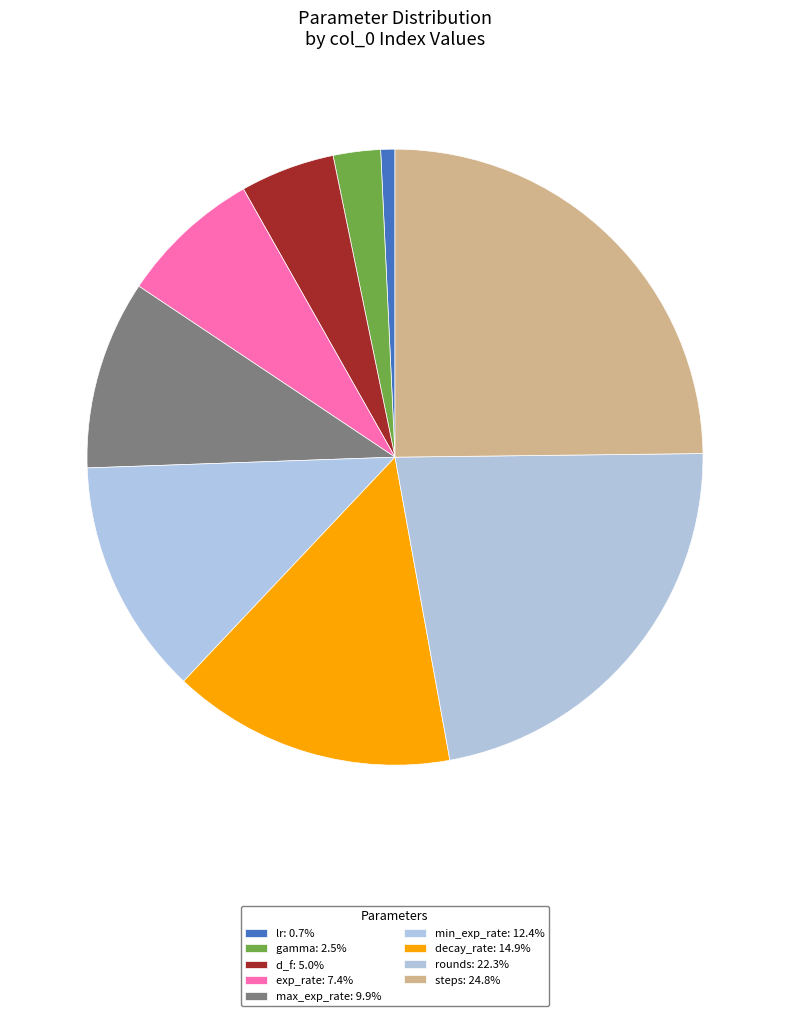

To the nearest percent, what is the average slice percentage?

11%